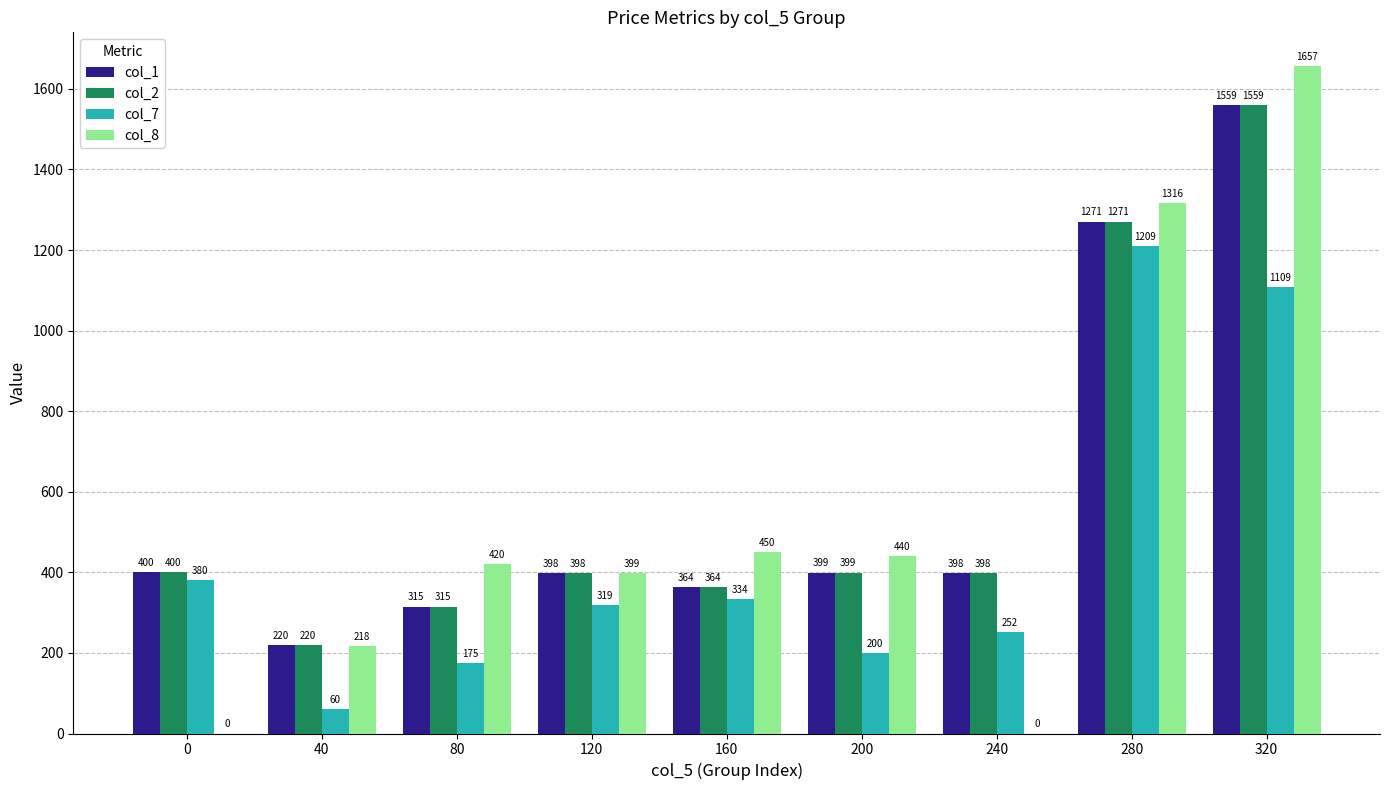

Between 120 and 160, which series saw the biggest shift?

col_8